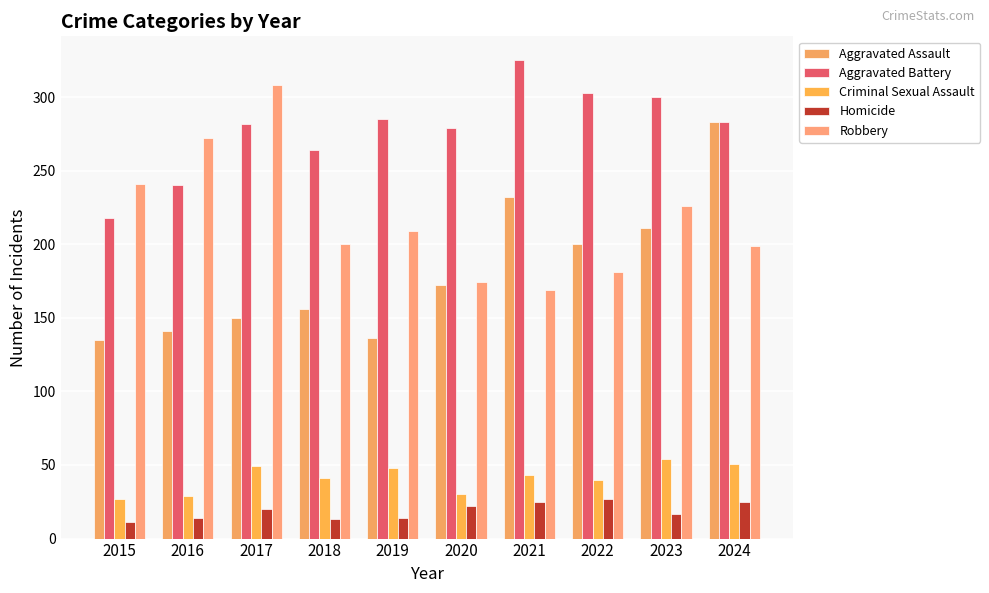

Reading left to right, list all the values displayed in this chart.

Aggravated Assault: 2015=135	2016=141	2017=150	2018=156	2019=136	2020=172	2021=232	2022=200	2023=211	2024=283
Aggravated Battery: 2015=218	2016=240	2017=282	2018=264	2019=285	2020=279	2021=325	2022=303	2023=300	2024=283
Criminal Sexual Assault: 2015=27	2016=29	2017=49	2018=41	2019=48	2020=30	2021=43	2022=40	2023=54	2024=51
Homicide: 2015=11	2016=14	2017=20	2018=13	2019=14	2020=22	2021=25	2022=27	2023=17	2024=25
Robbery: 2015=241	2016=272	2017=308	2018=200	2019=209	2020=174	2021=169	2022=181	2023=226	2024=199